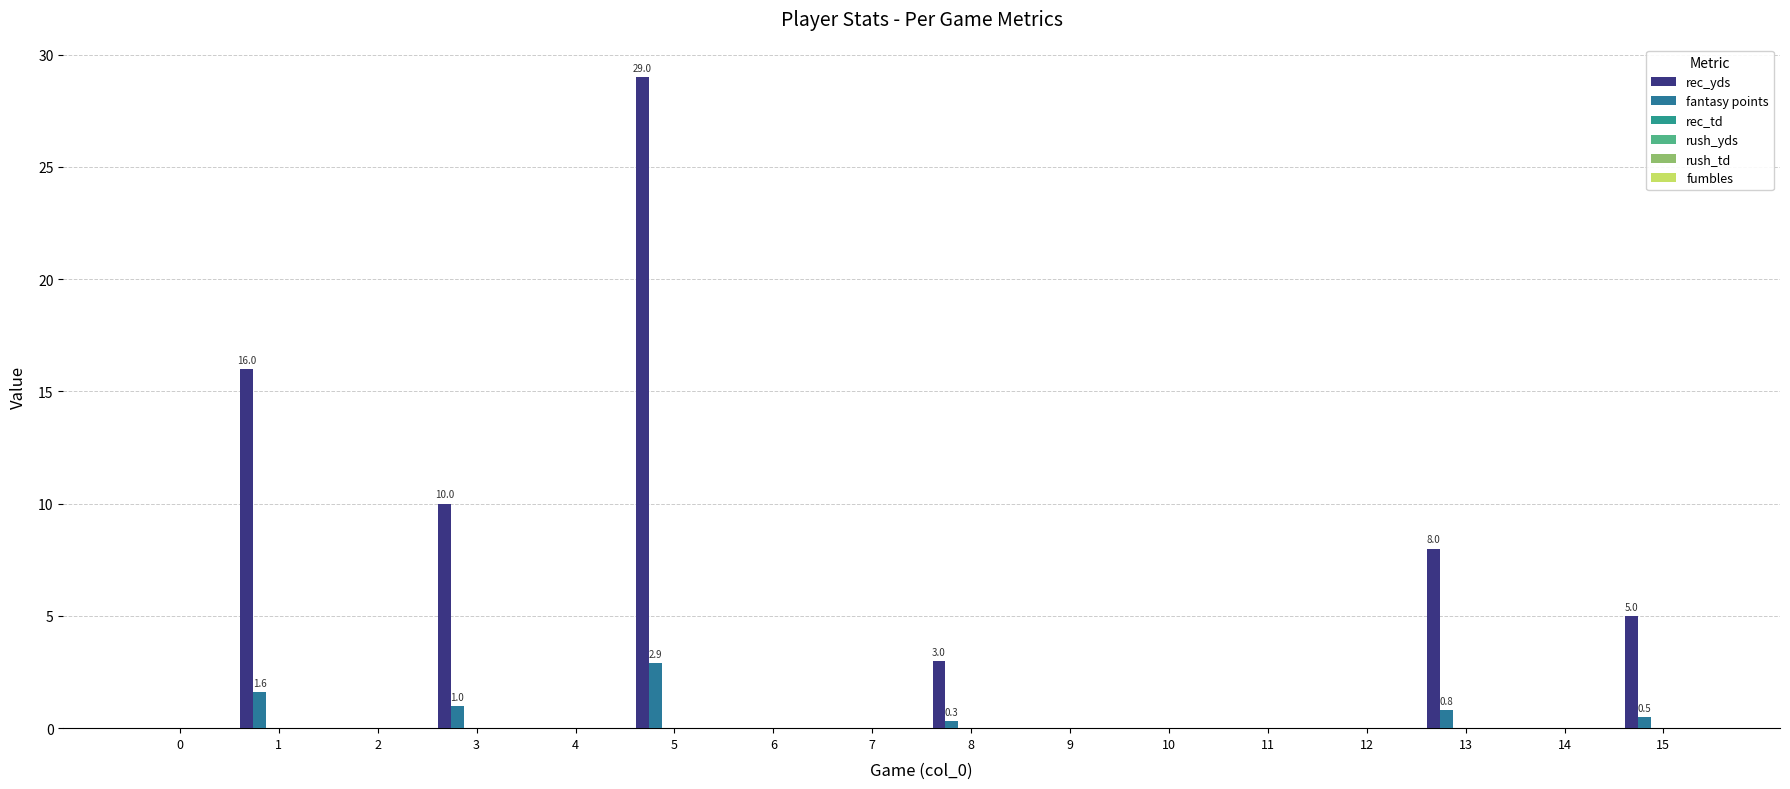

How many categories are shown in the chart?

16